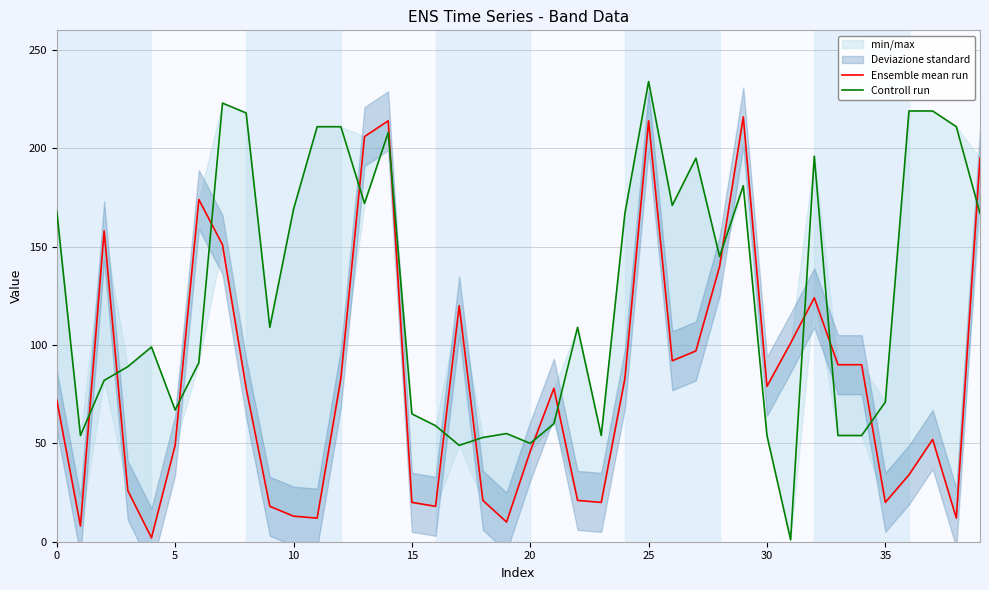

How many intersections are there between Controll run and Ensemble mean run?

15